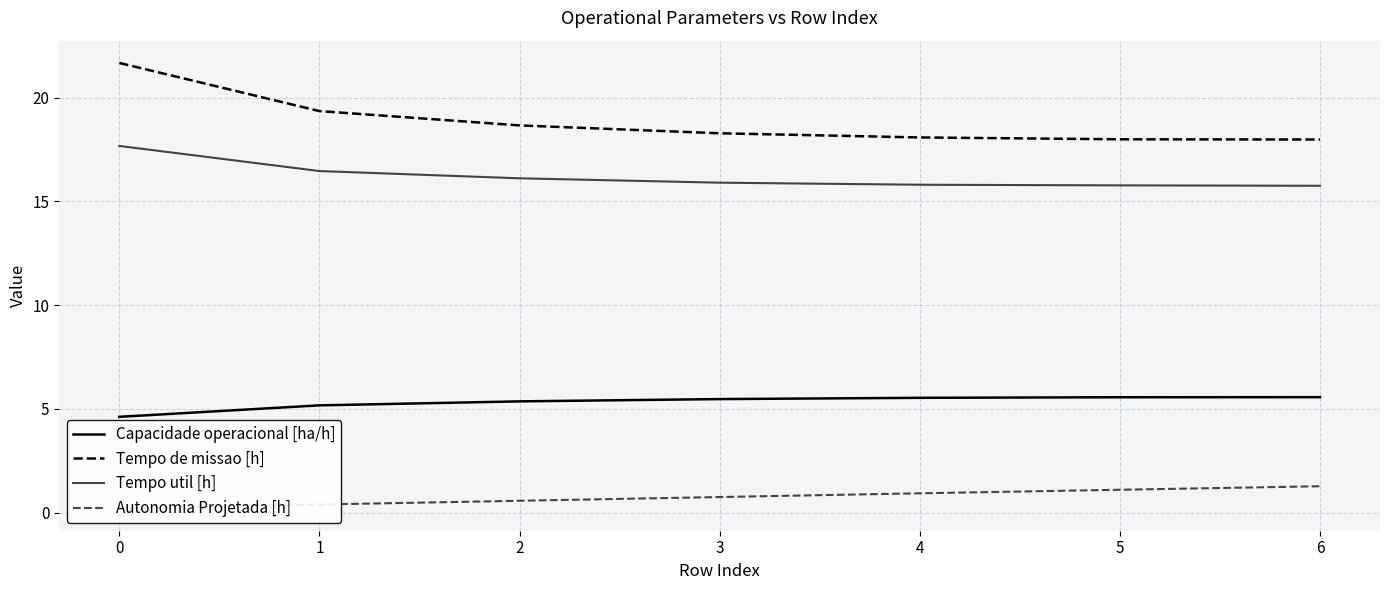

How many data points does each series have?

7